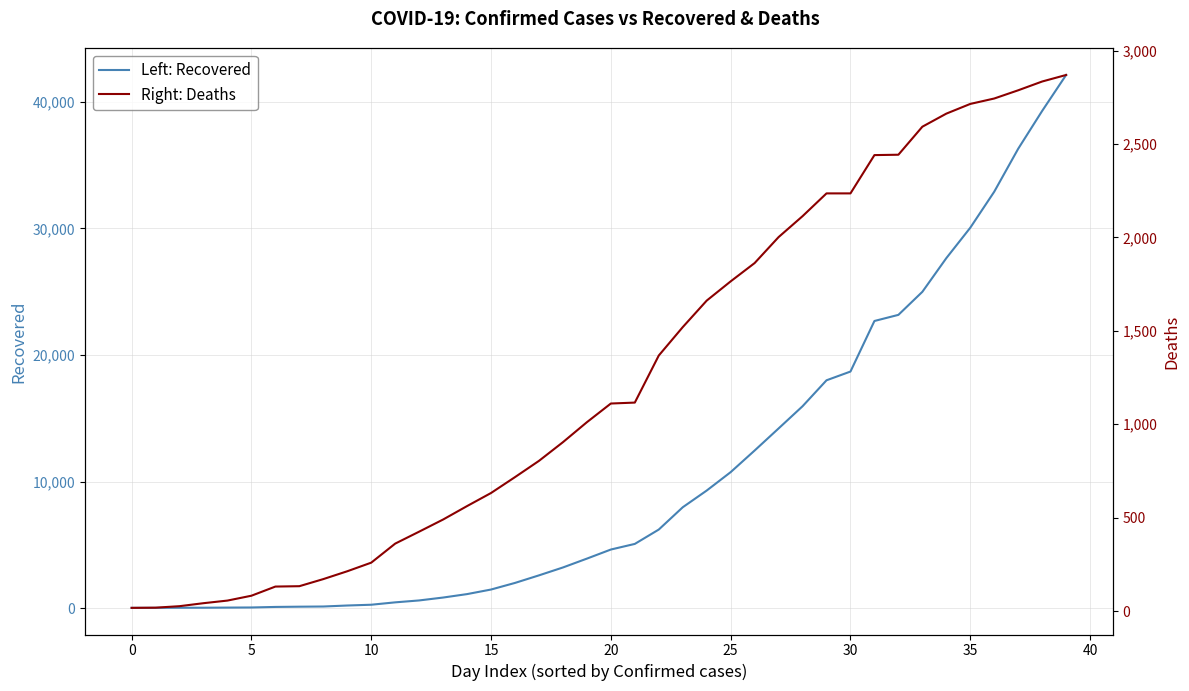

Which series has the widest spread of values?

Left: Recovered